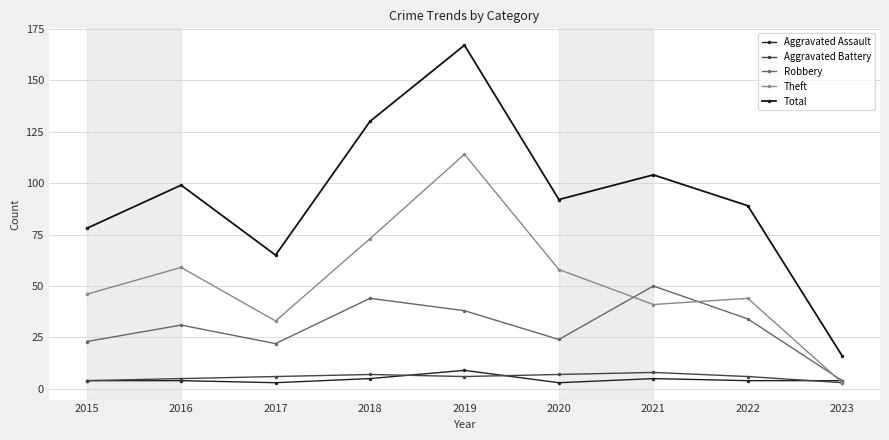

Reading left to right, extract all data points from this chart.

Aggravated Assault: 4	4	3	5	9	3	5	4	4
Aggravated Battery: 4	5	6	7	6	7	8	6	3
Robbery: 23	31	22	44	38	24	50	34	4
Theft: 46	59	33	73	114	58	41	44	3
Total: 78	99	65	130	167	92	104	89	16